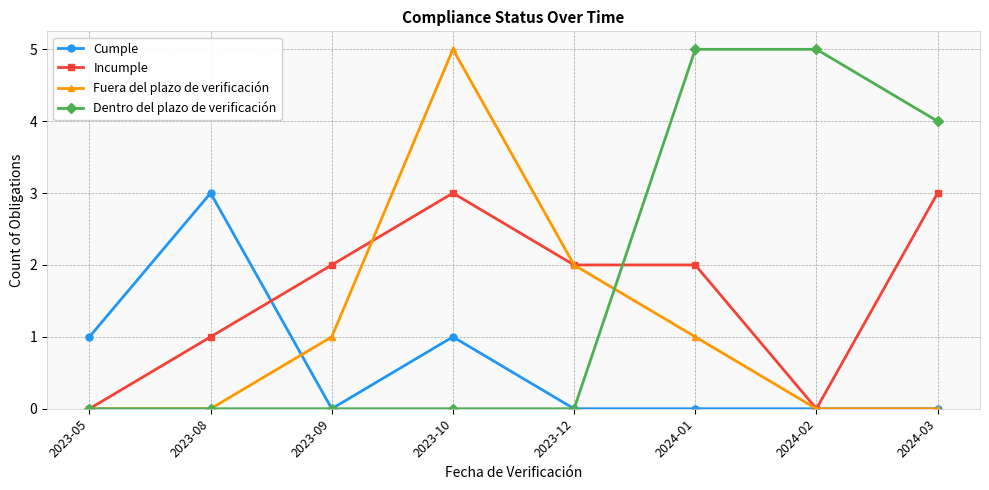

At 2023-10, list the series in order from smallest to largest.

Dentro del plazo de verificación, Cumple, Incumple, Fuera del plazo de verificación